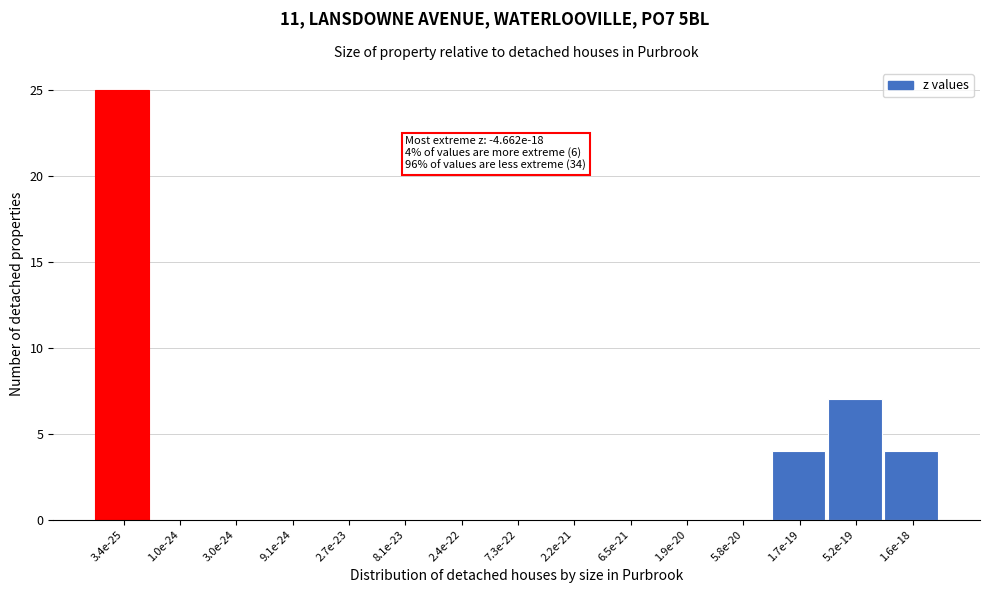

Reading left to right, transcribe all the data shown in this chart.

3.4e-25=25	1.0e-24=0	3.0e-24=0	9.1e-24=0	2.7e-23=0	8.1e-23=0	2.4e-22=0	7.3e-22=0	2.2e-21=0	6.5e-21=0	1.9e-20=0	5.8e-20=0	1.7e-19=4	5.2e-19=7	1.6e-18=4